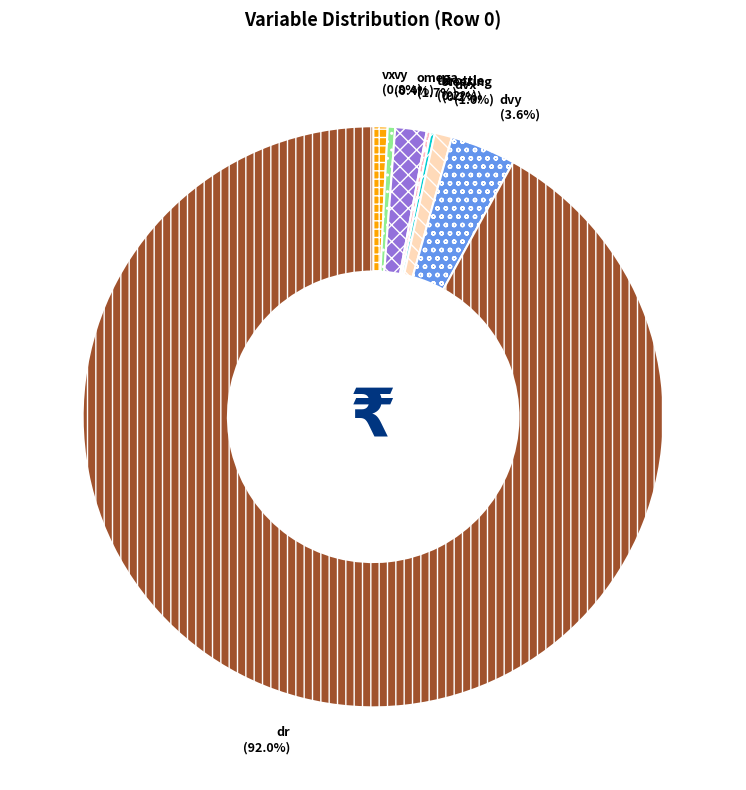

What percentage is the dr slice, to the nearest percent?

92%